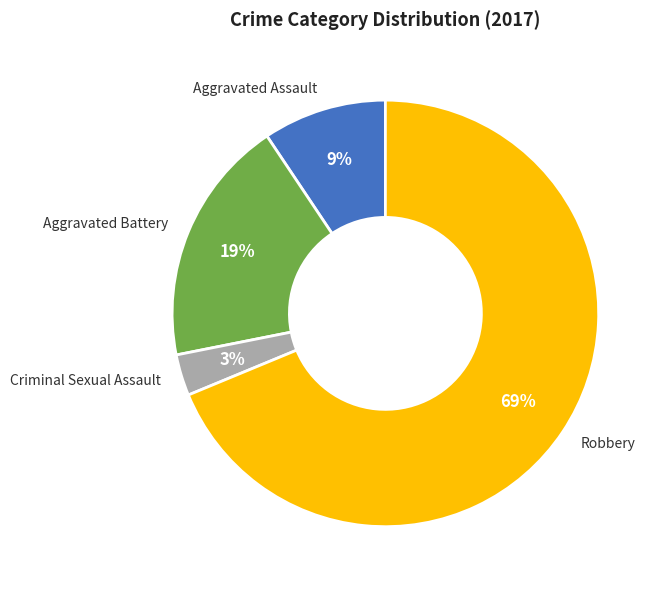

True or false: Aggravated Battery accounts for 25% of the total.

False